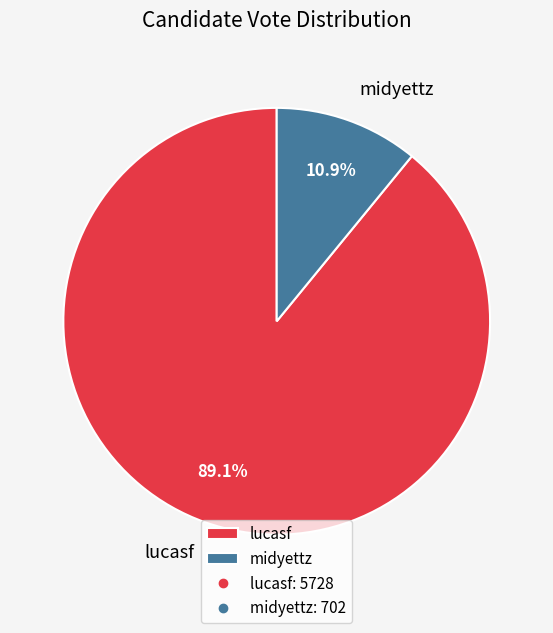

Is there a majority slice in this chart?

Yes